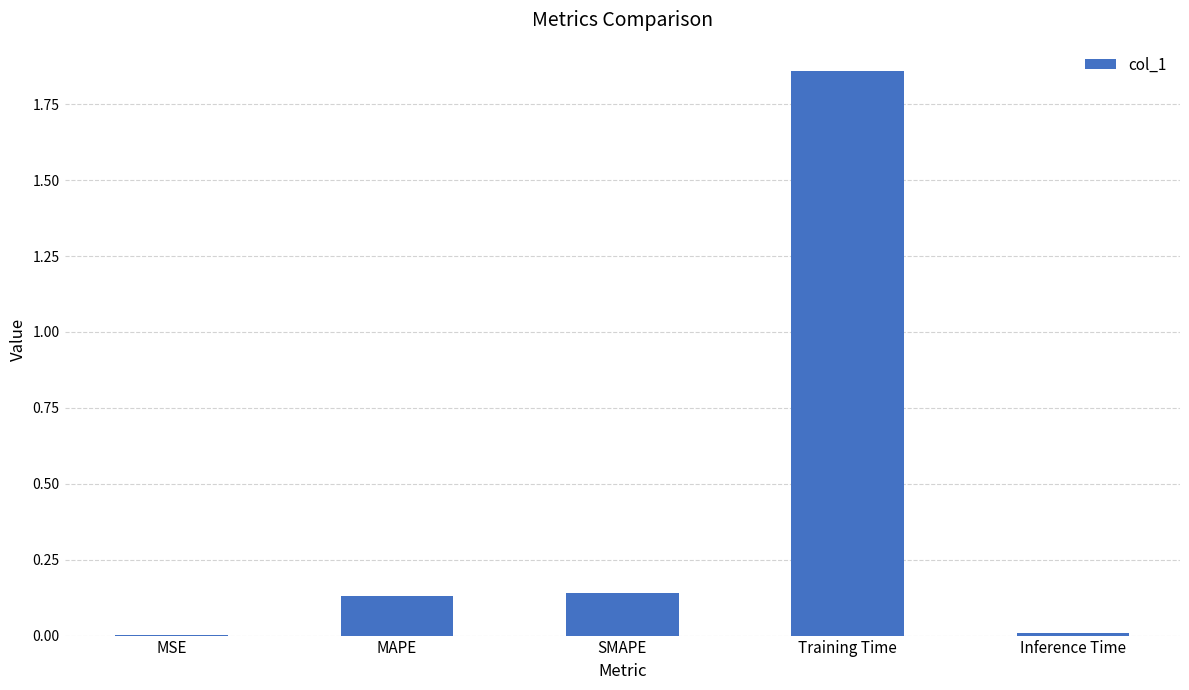

Which label corresponds to the largest value in the chart?

Training Time